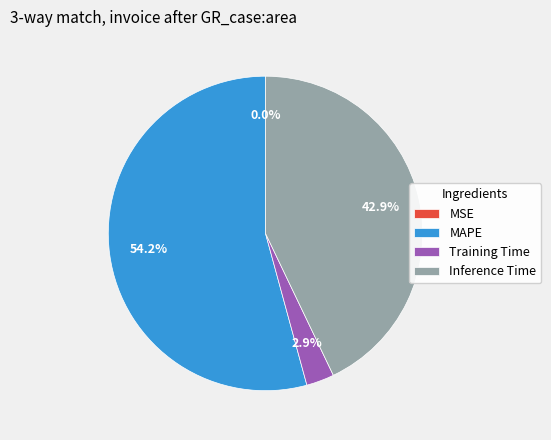

What percentage is the MAPE slice, to the nearest percent?

54%